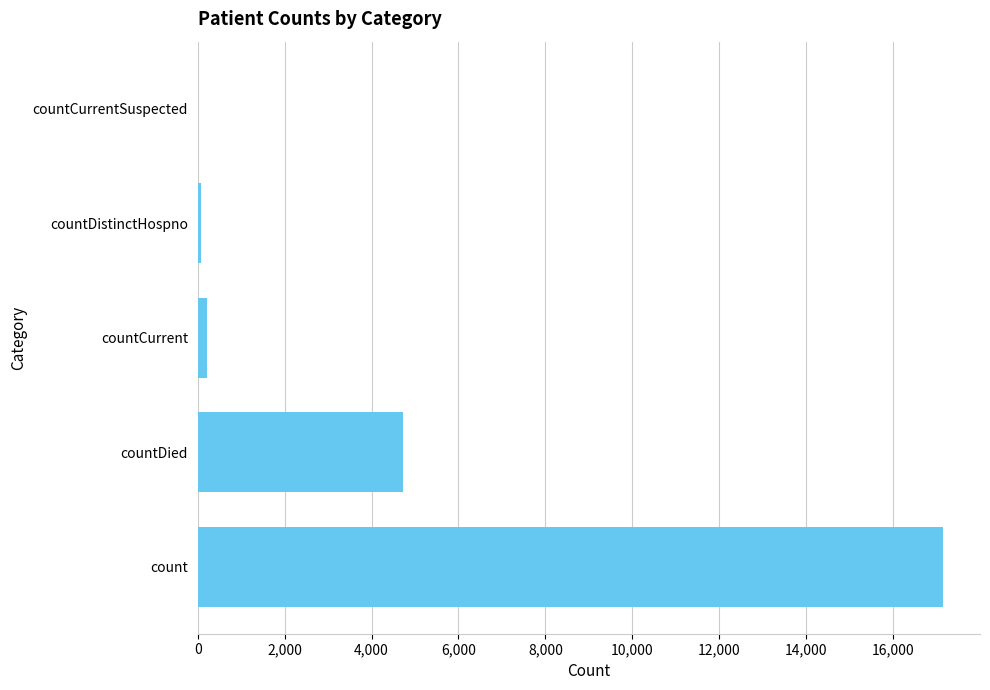

Between countCurrent and count, which is larger?

count